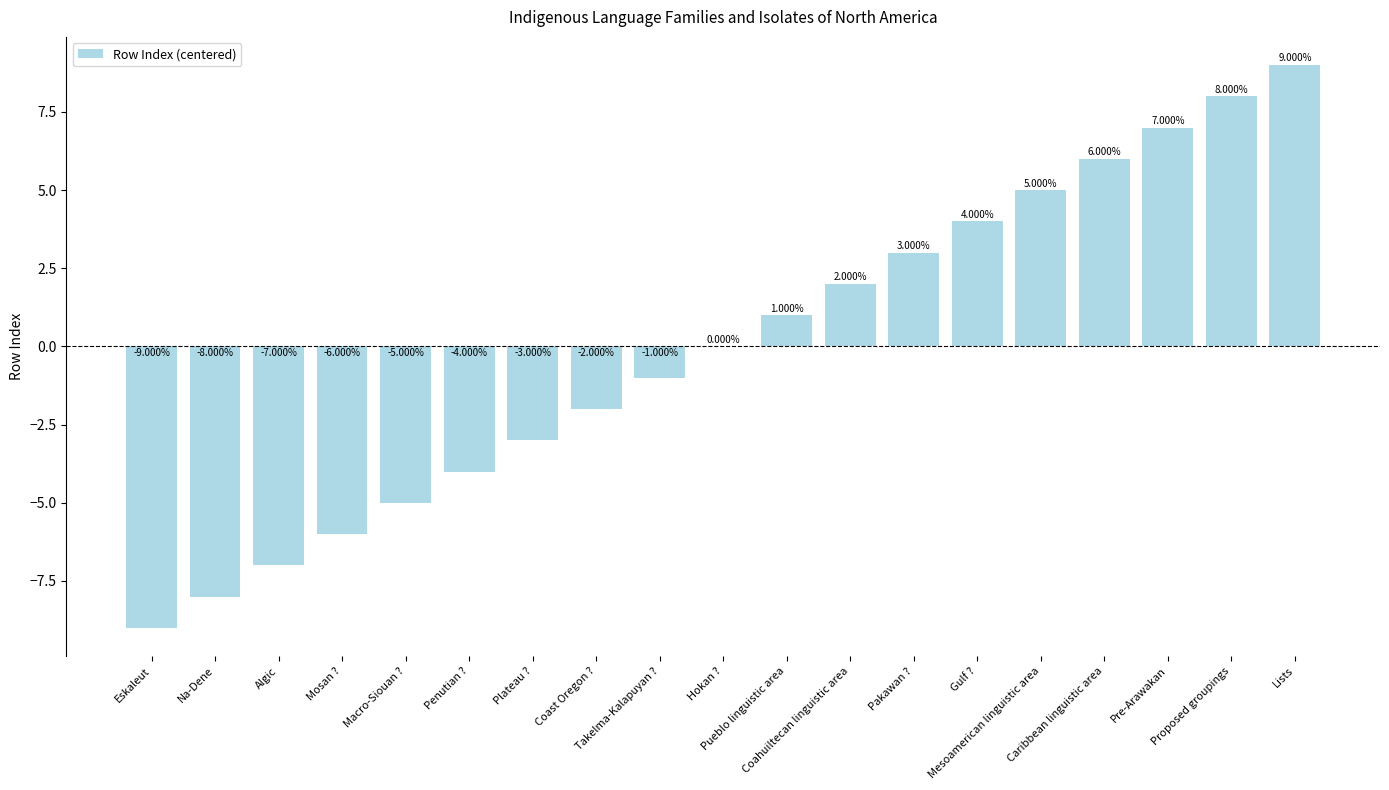

List the labels in order of value, largest first.

Lists, Proposed groupings, Pre-Arawakan, Caribbean linguistic area, Mesoamerican linguistic area, Gulf ?, Pakawan ?, Coahuiltecan linguistic area, Pueblo linguistic area, Hokan ?, Takelma-Kalapuyan ?, Coast Oregon ?, Plateau ?, Penutian ?, Macro-Siouan ?, Mosan ?, Algic, Na-Dene, Eskaleut